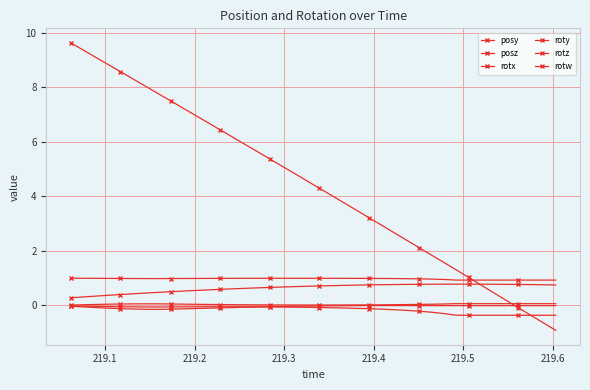

How many lines are shown in the chart?

6